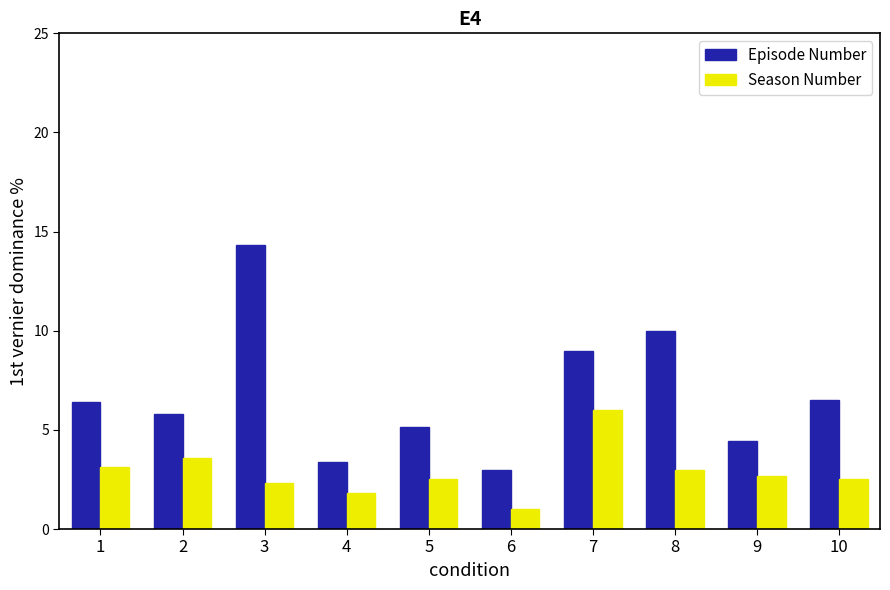

At which label does Episode Number first exceed 6?

1